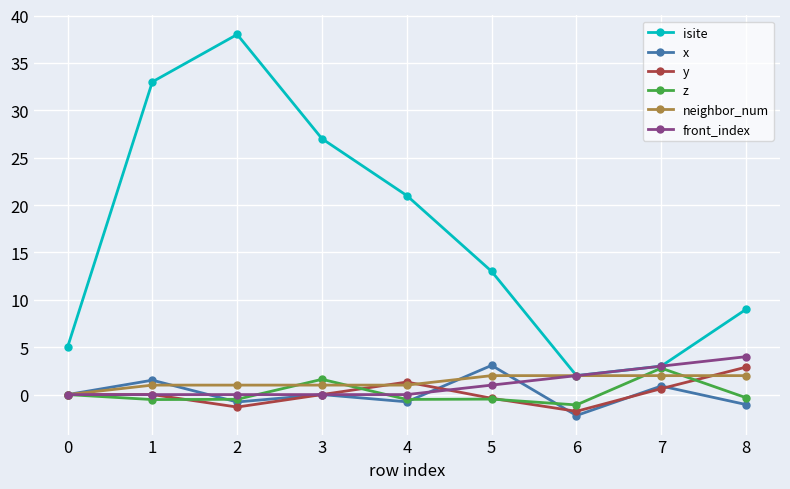

Where is the first local maximum for isite?

2